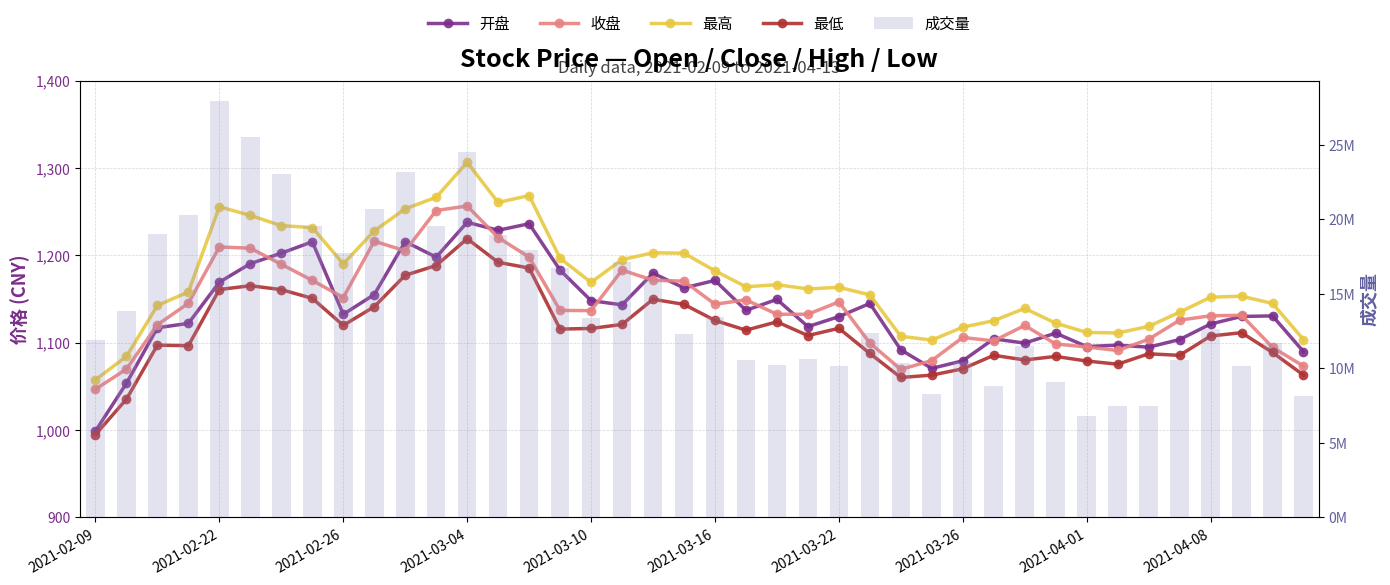

How many categories are shown in the chart?

40